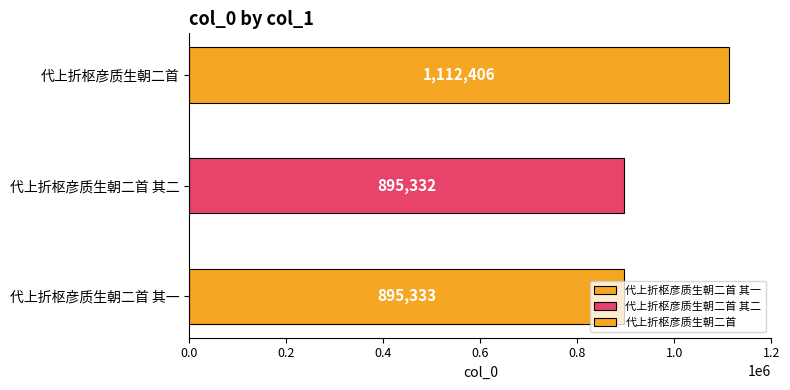

What is the sum of all values?

2903071